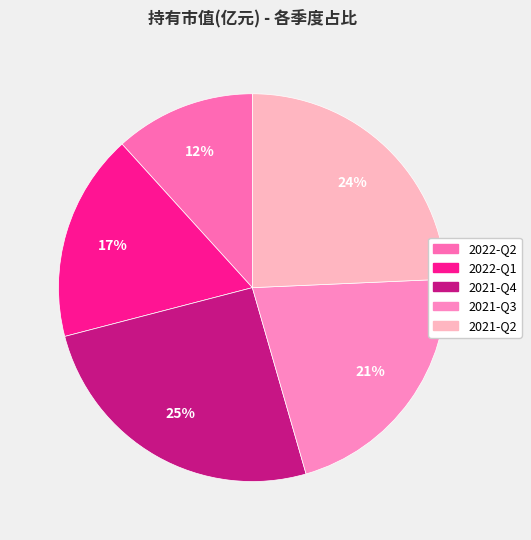

How many slices are in this pie chart?

5